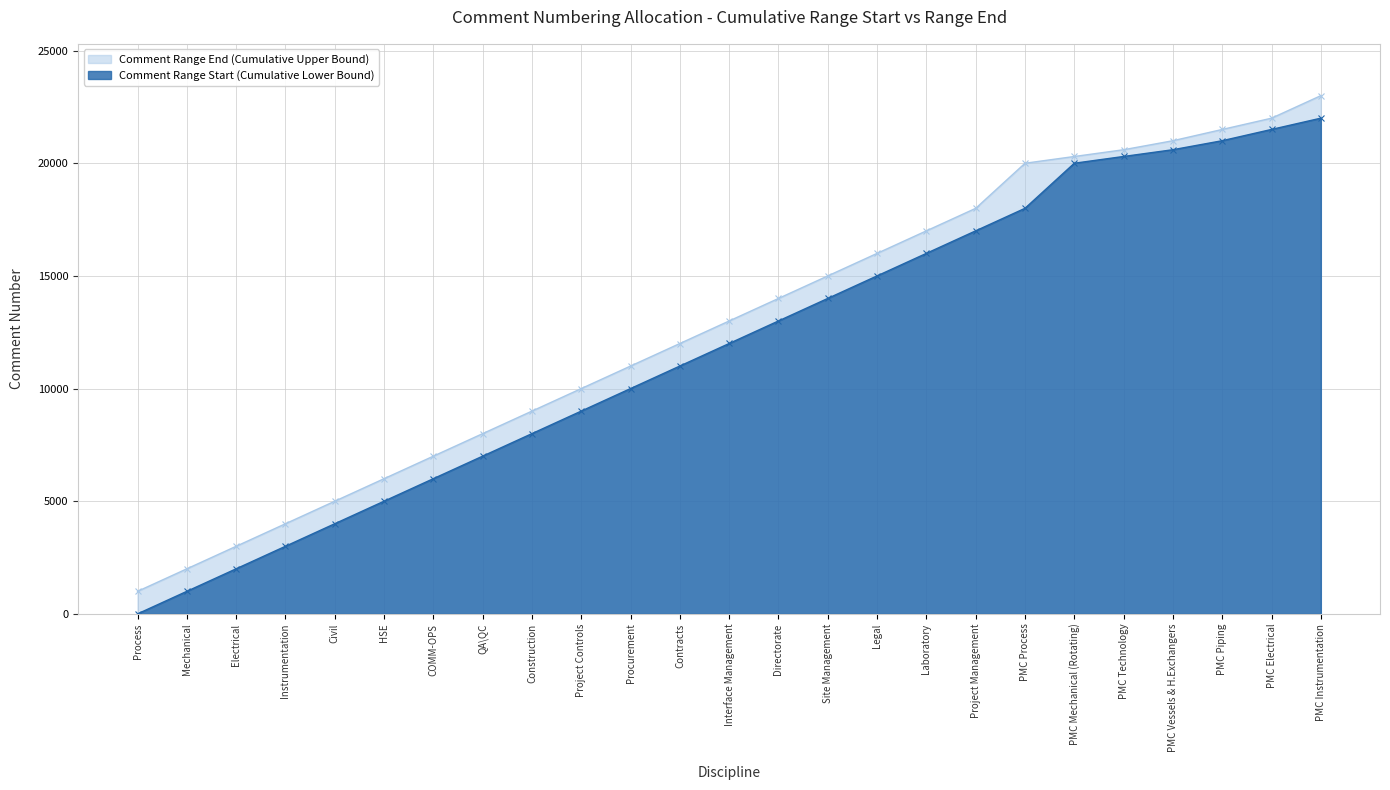

Reading left to right, extract all data points from this chart.

Comment Range Start: 1	1001	2001	3001	4001	5001	6001	7001	8001	9001	10001	11001	12001	13001	14001	15001	16001	17001	18001	20001	20301	20601	21001	21501	22001
Comment Range End: 1000	2000	3000	4000	5000	6000	7000	8000	9000	10000	11000	12000	13000	14000	15000	16000	17000	18000	20000	20300	20600	21000	21500	22000	23000